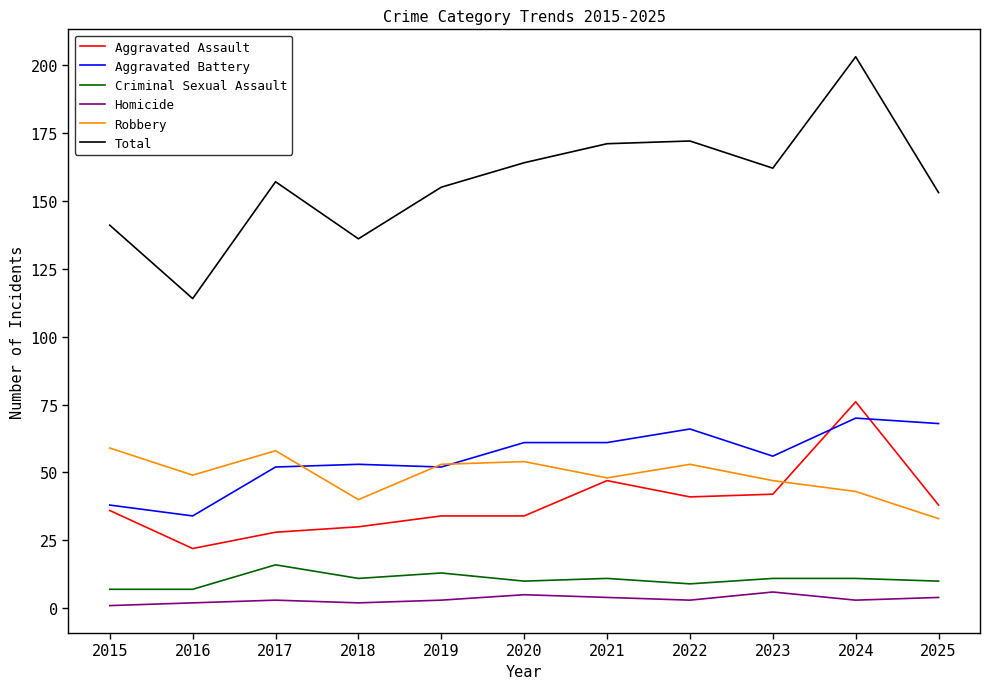

Is it true that Robbery equals 68 at 2018?

False